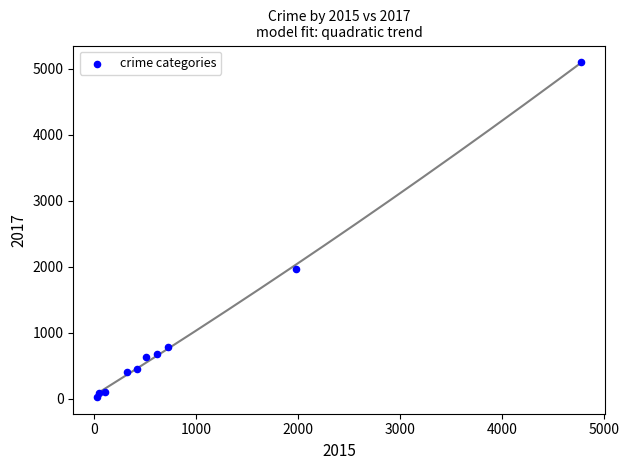

What is the average Y value?

1019